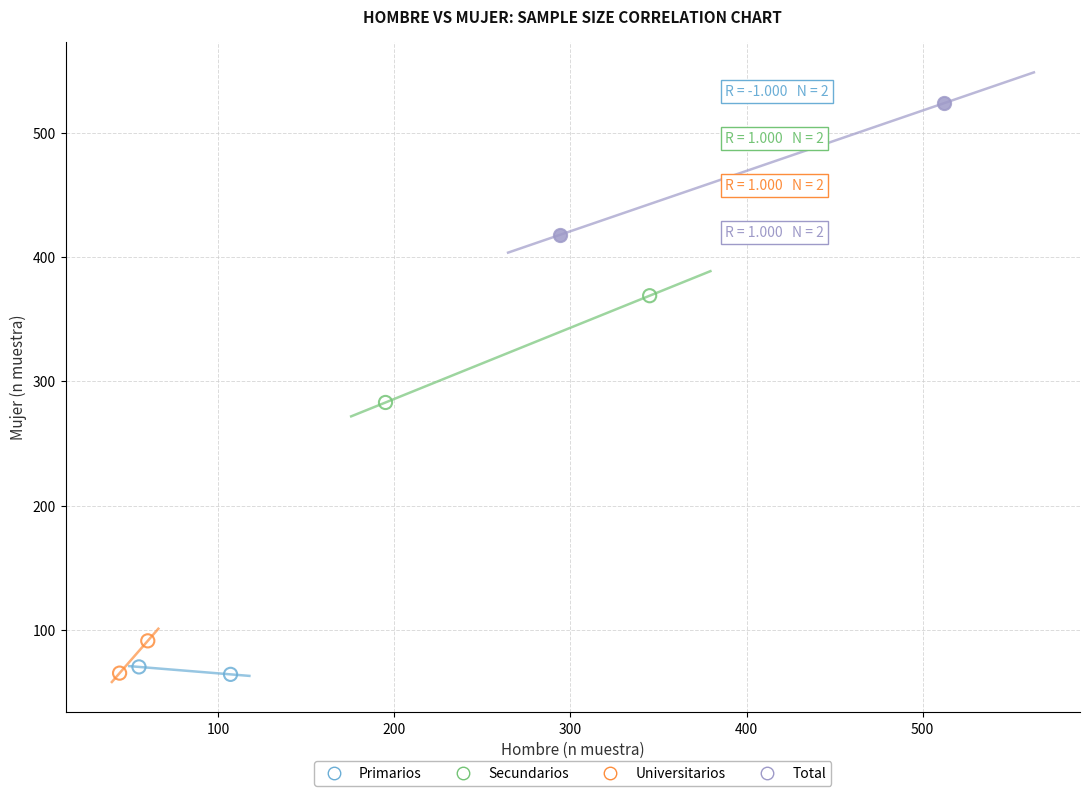

What are all the series names shown in the legend?

Primarios, Secundarios, Universitarios, Total